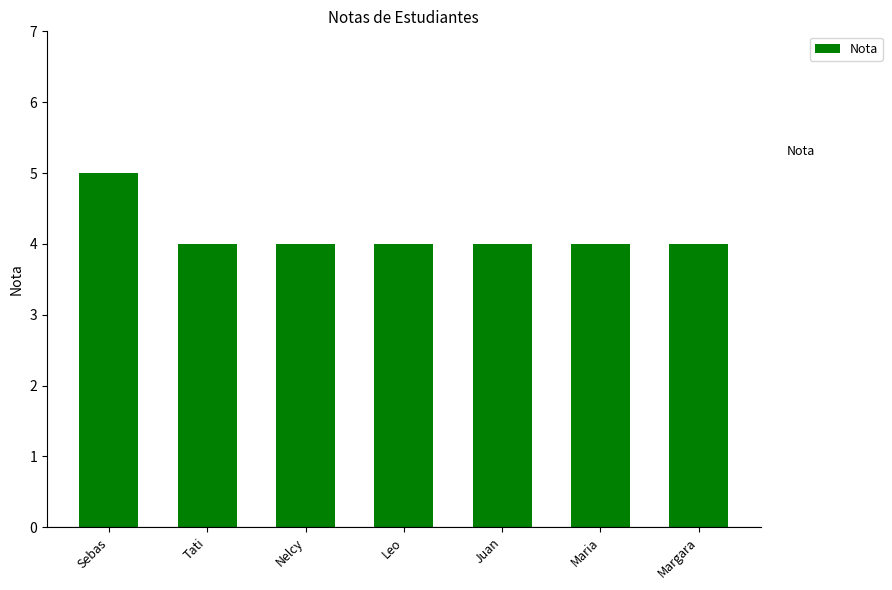

What is the difference between the maximum and minimum values?

1